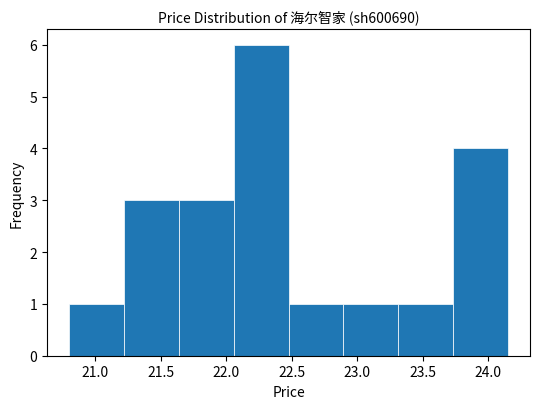

Which range on the x-axis has the tallest bar?

22.05 to 22.50